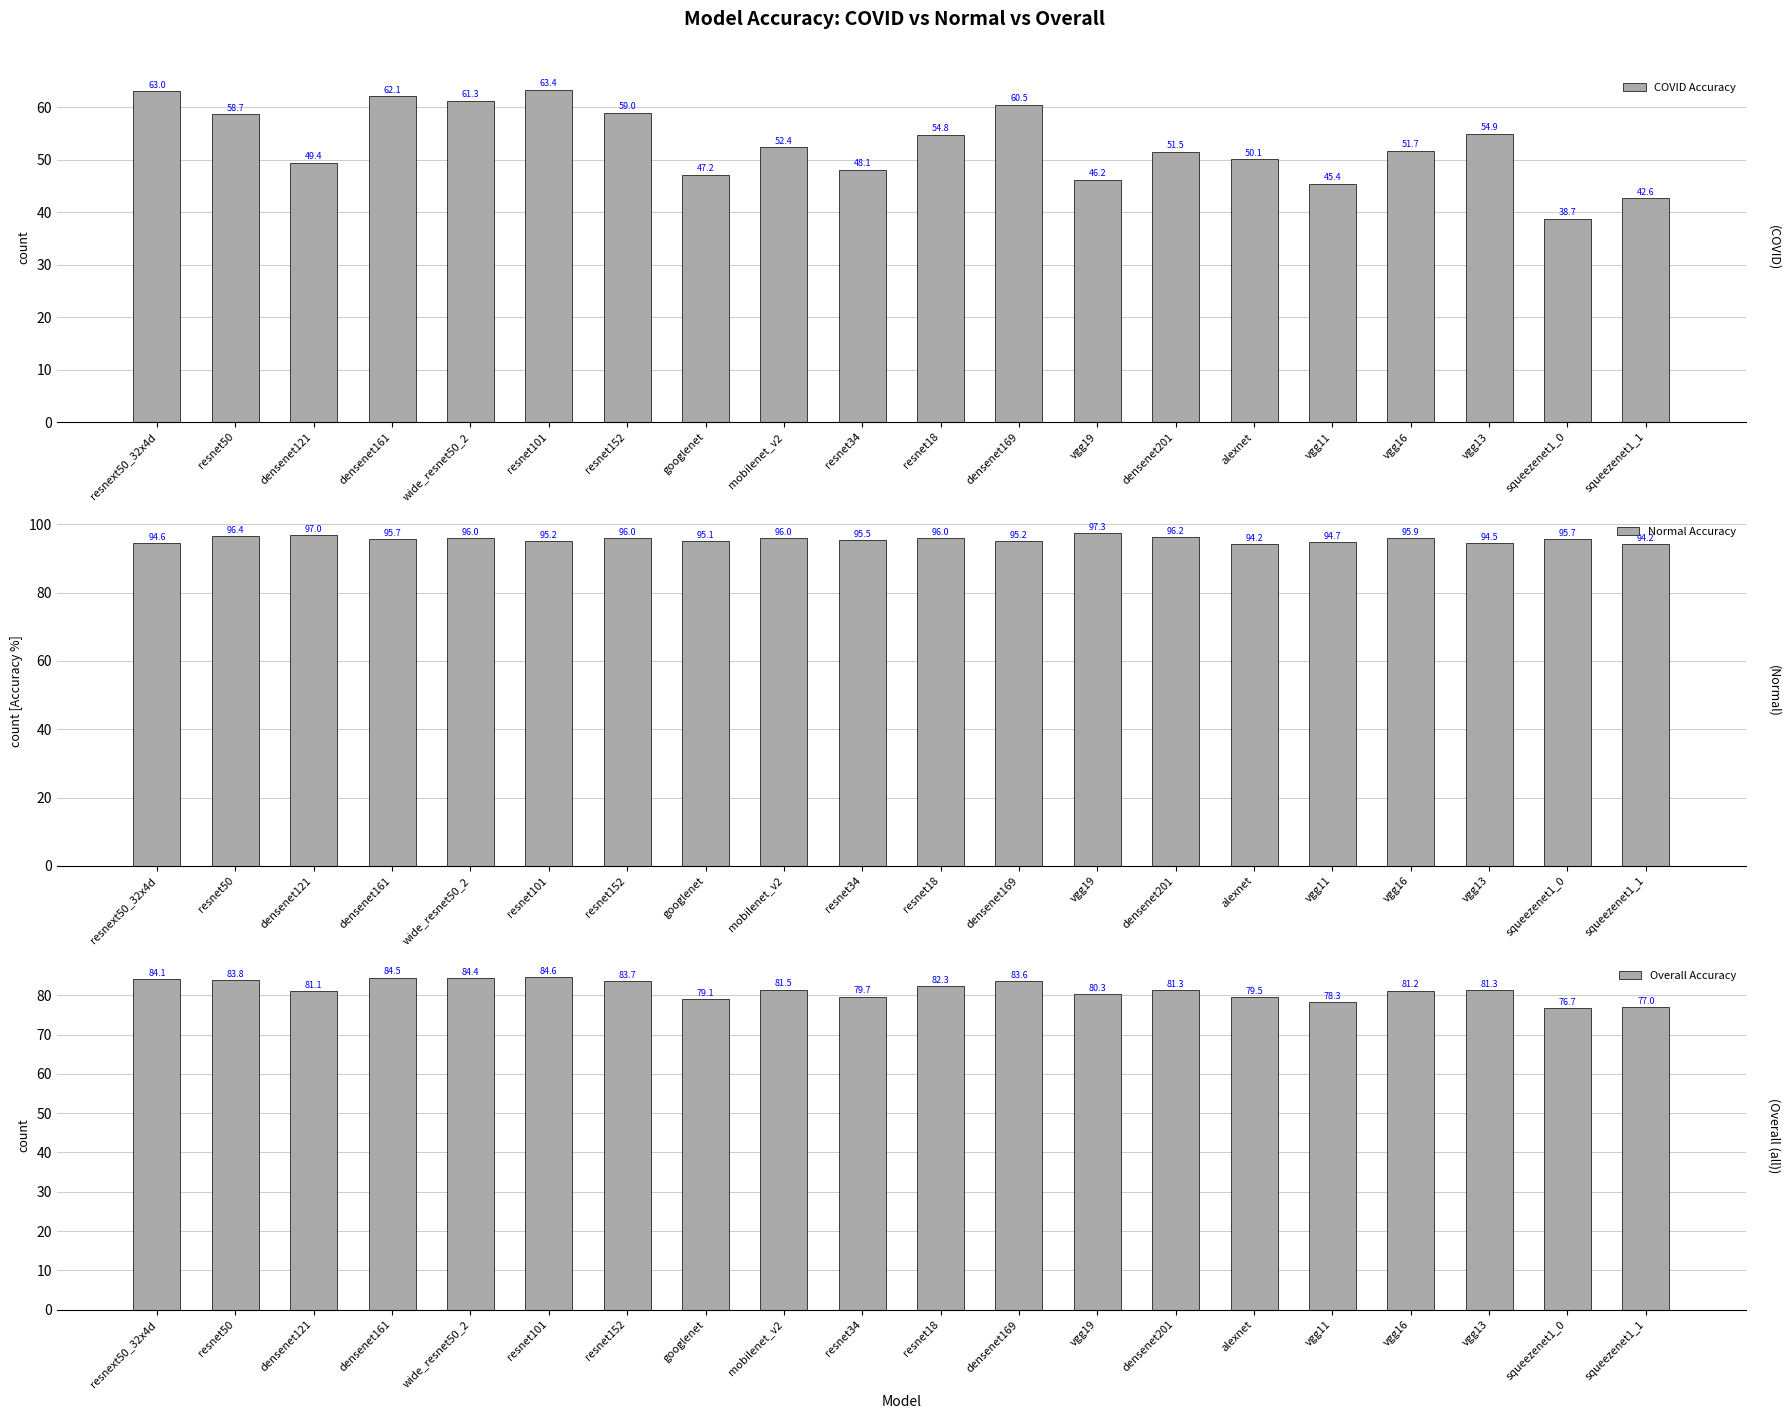

What is the difference between the maximum and minimum values in the Overall Accuracy series?

7.9